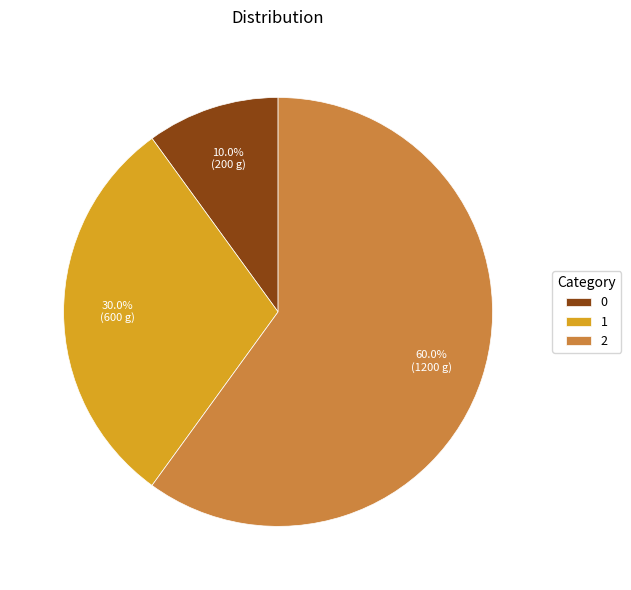

How much of the chart is everything except 2?

40.0%